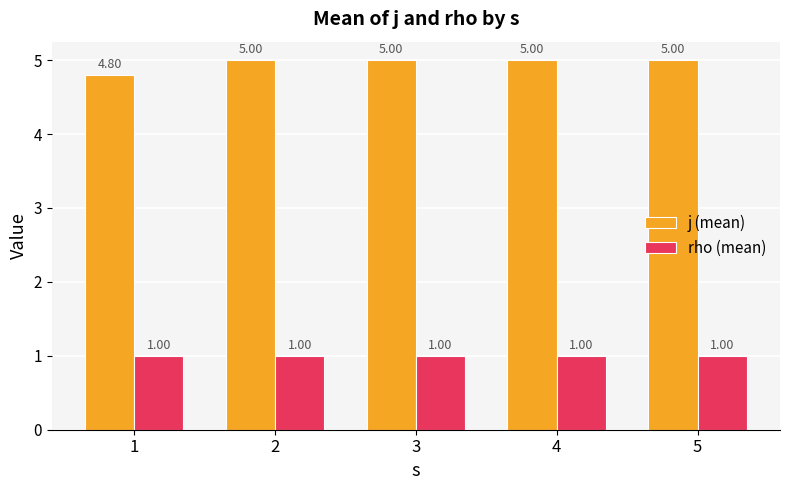

Which series has the widest spread of values?

j (mean)